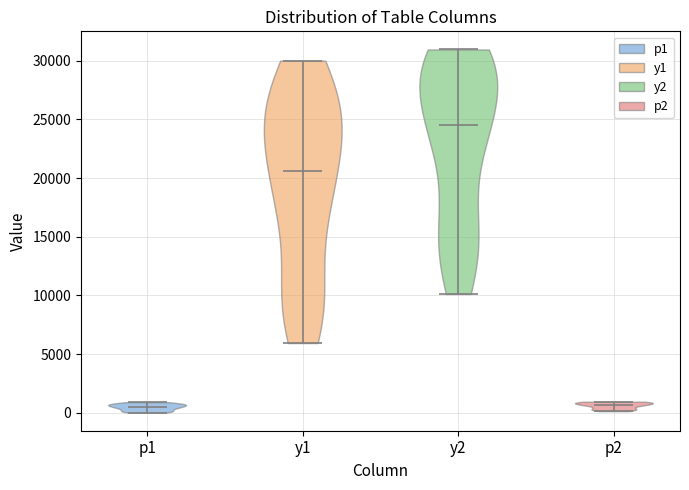

What is the highest point the violin for p2 reaches on the y-axis? The values are not printed on the chart, so give them approximately, as read against the axis.

1000